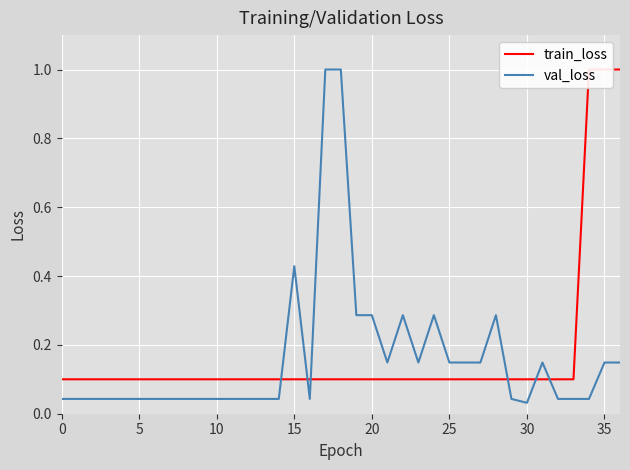

True or false: val_loss has a value of 0.0 at 16.

True